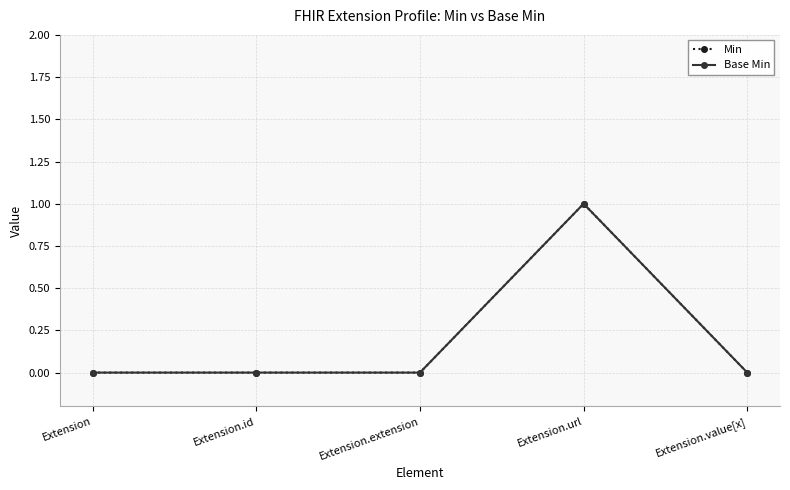

True or false: Base Min and Min intersect in this chart.

False